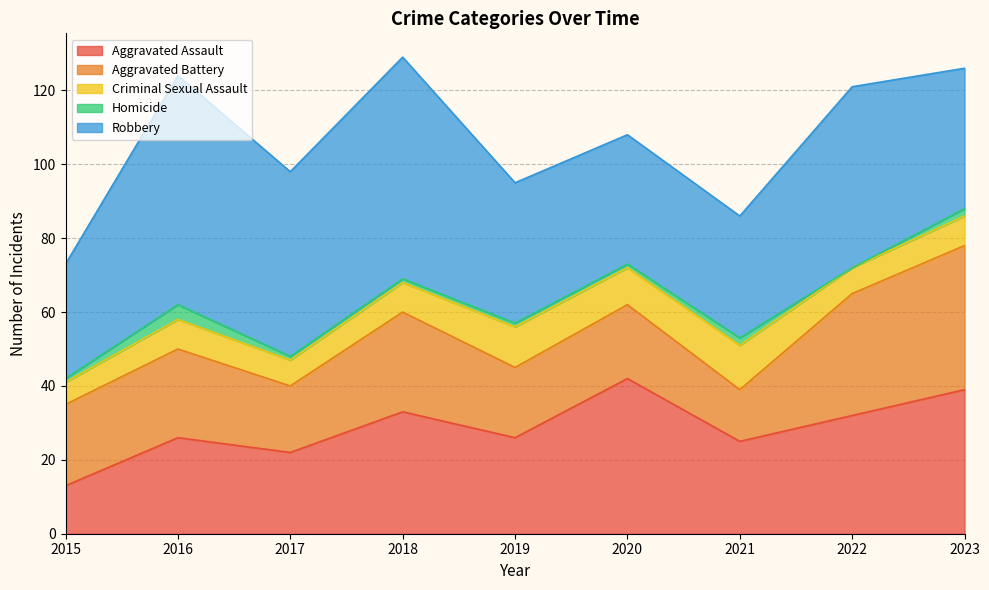

Which series has the largest total across all categories?

Robbery